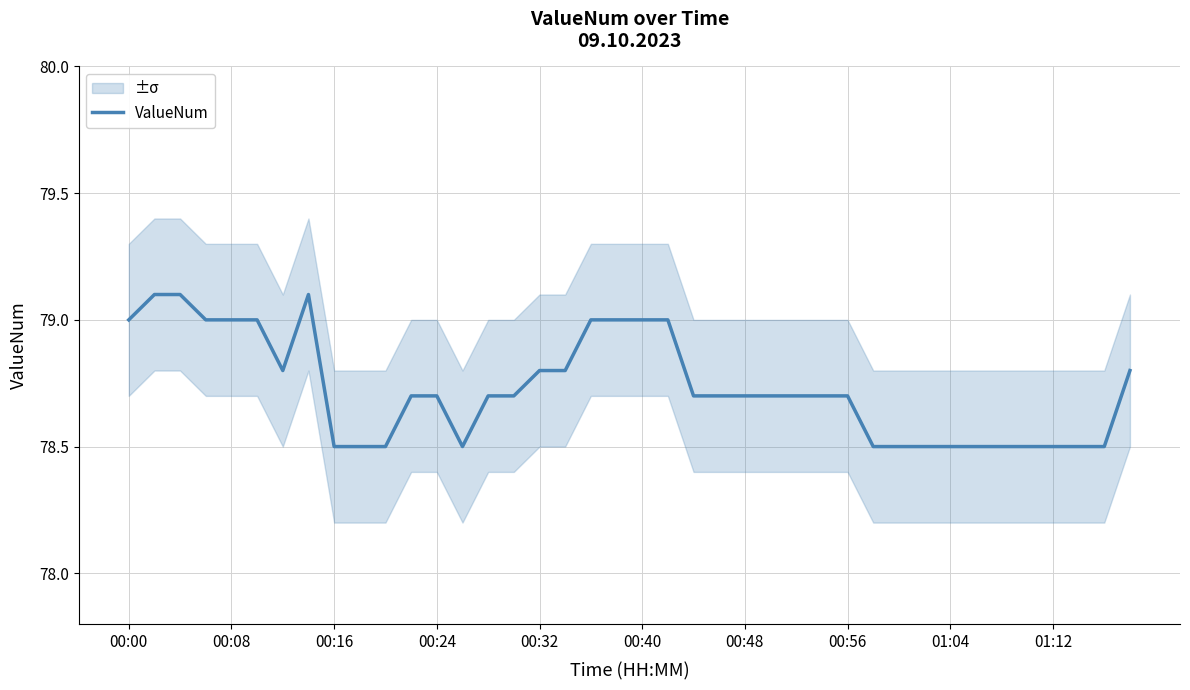

Reading right to left, transcribe all the data shown in this chart.

78.8	78.5	78.5	78.5	78.5	78.5	78.5	78.5	78.5	78.5	78.5	78.7	78.7	78.7	78.7	78.7	78.7	78.7	79.0	79.0	79.0	79.0	78.8	78.8	78.7	78.7	78.5	78.7	78.7	78.5	78.5	78.5	79.1	78.8	79.0	79.0	79.0	79.1	79.1	79.0